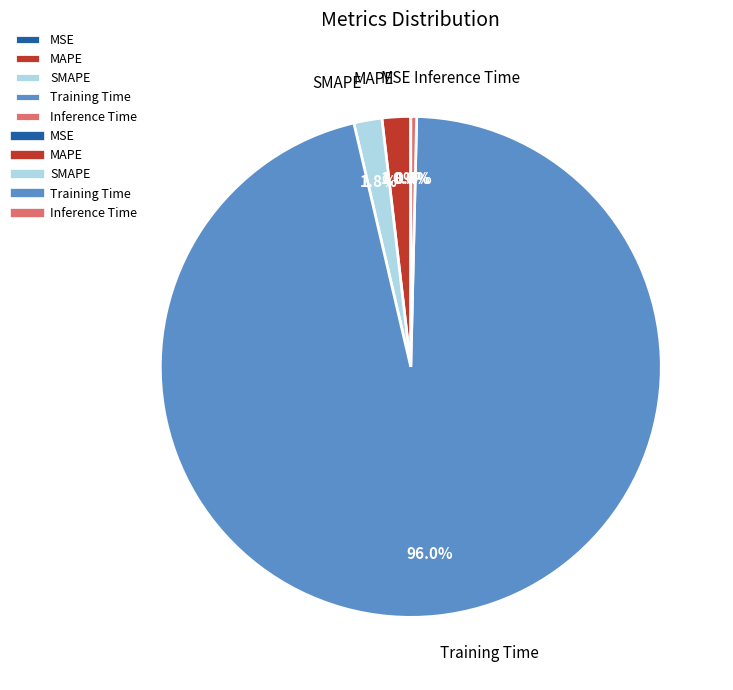

Which has a higher value, Inference Time or Training Time?

Training Time